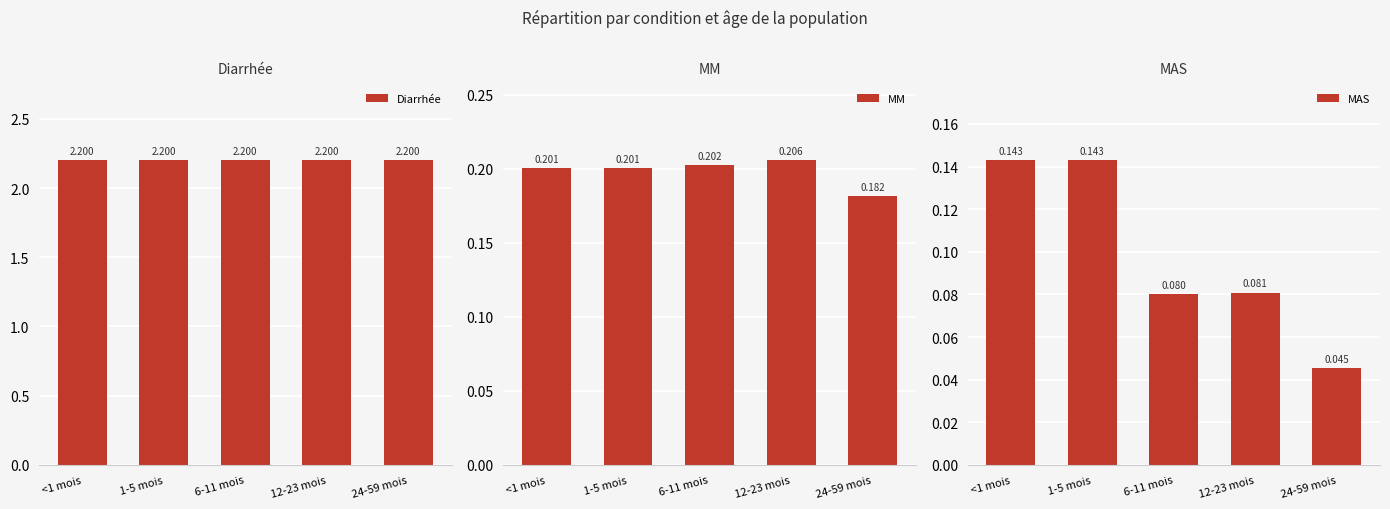

Which series has the widest spread of values?

MAS